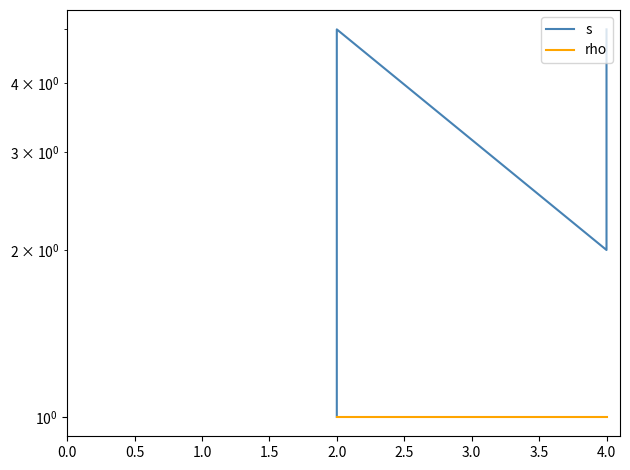

What is the maximum value for rho?

1